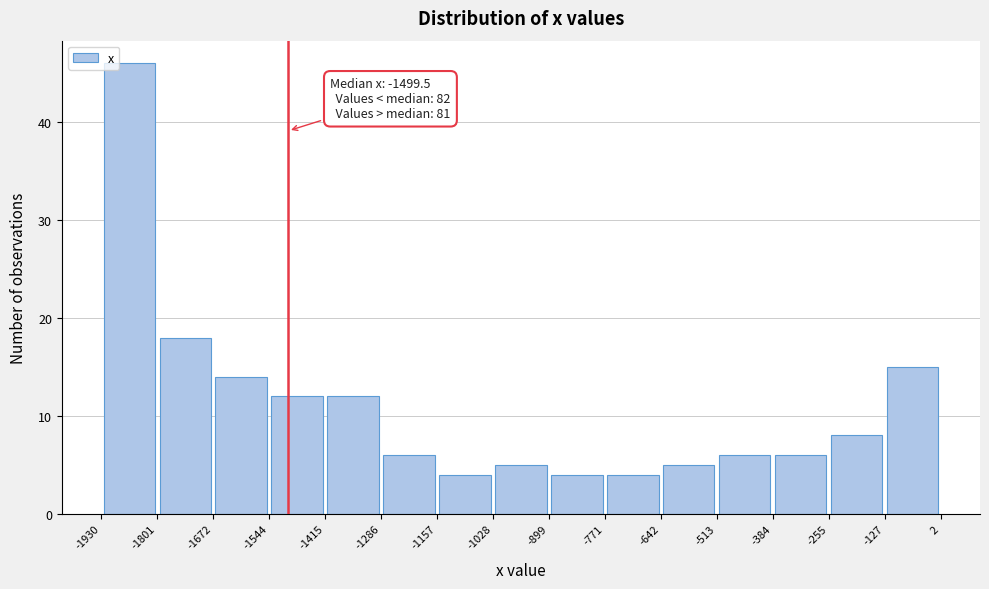

Which range on the x-axis has the tallest bar?

-1930 to -1801